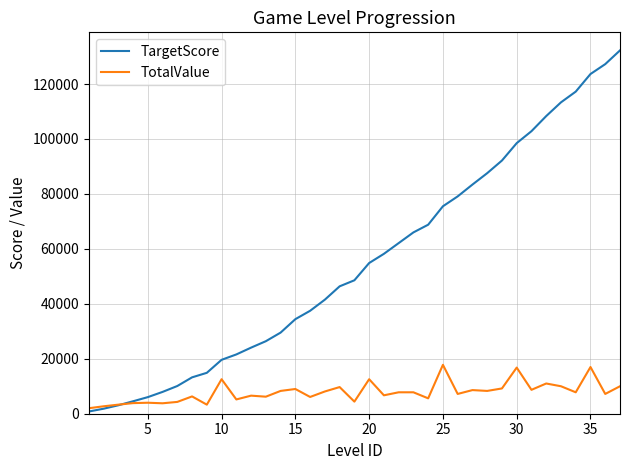

What is the greatest value displayed?

132250